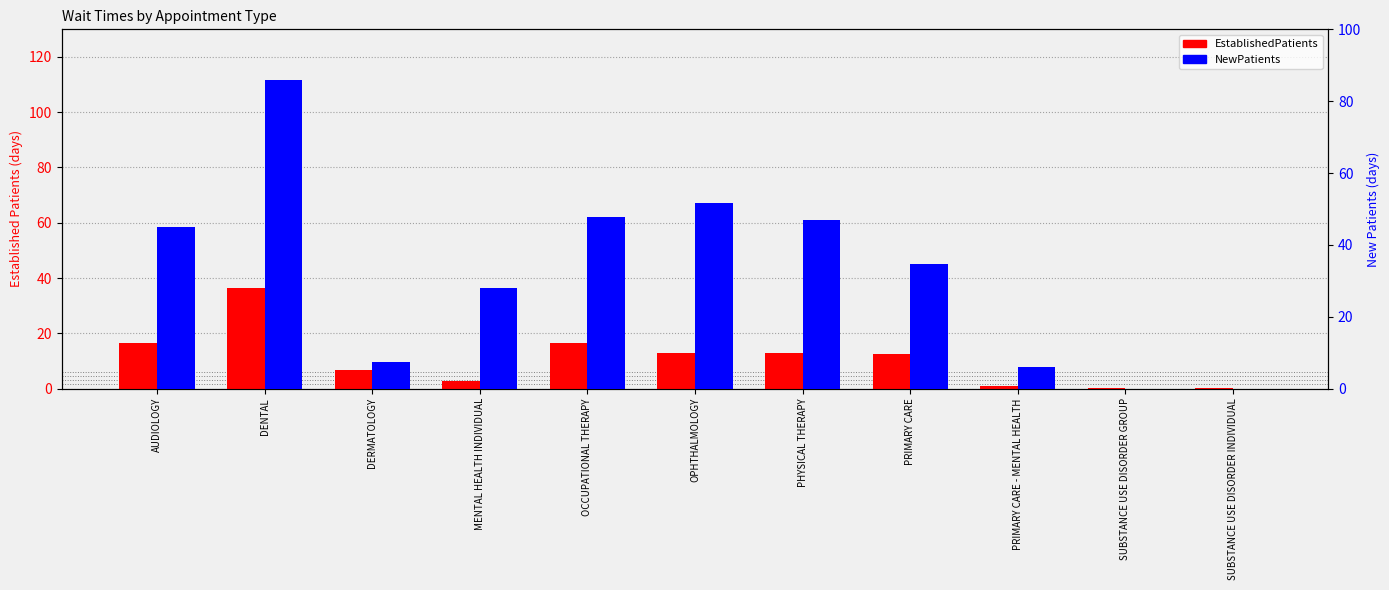

What is the maximum value for NewPatients?

85.9